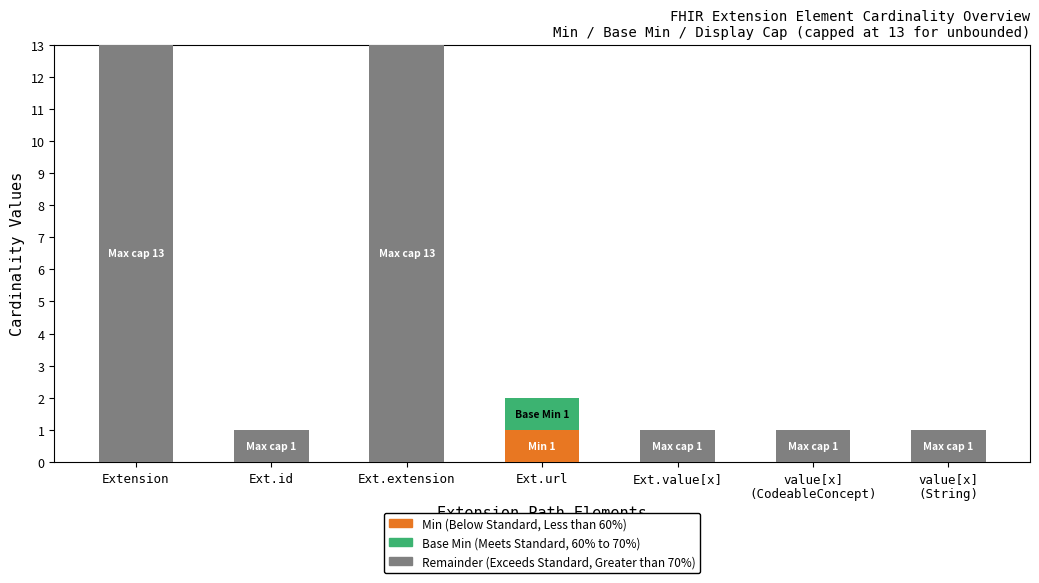

Is it true that Remainder (Exceeds Standard) equals 2 at Ext.value[x]?

False